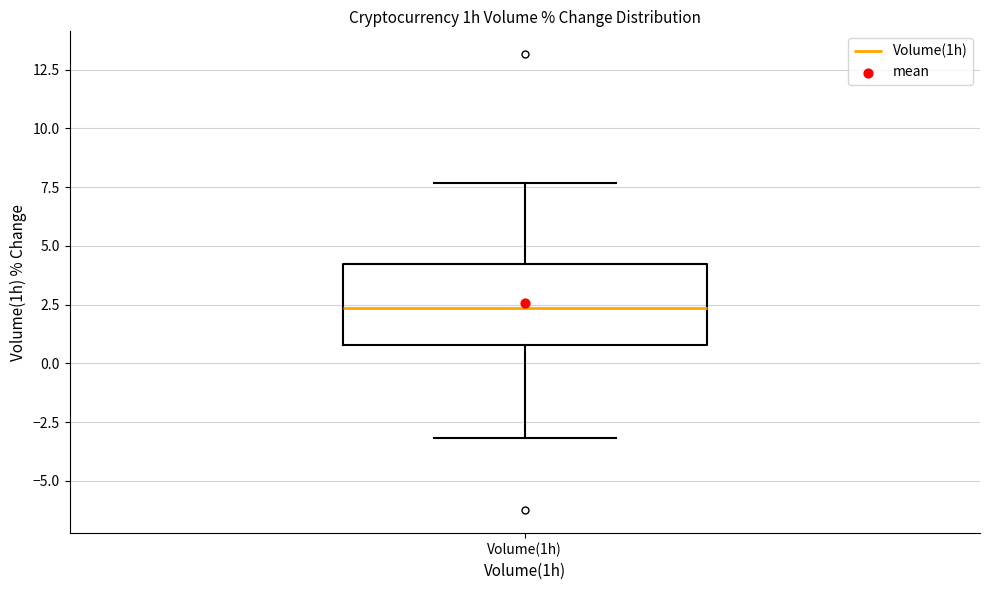

Transcribe this box plot: give where the median line is, the range the box spans, and where the two whiskers end, as read against the y-axis. The values are not printed on the chart, so give them approximately, as read against the axis.

median 2.5, box 1.0 to 4.0, whiskers -3.0 to 7.5